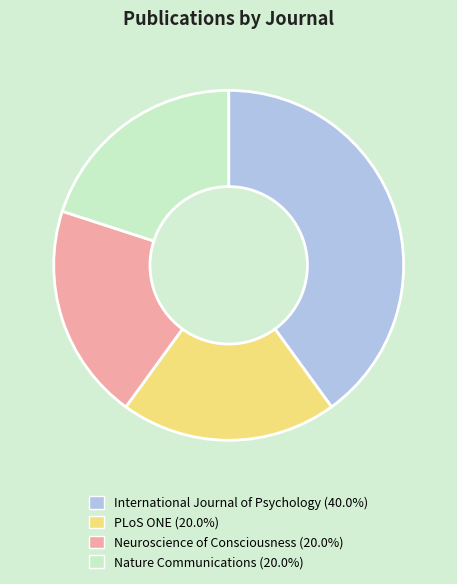

How many segments does this pie chart have?

4